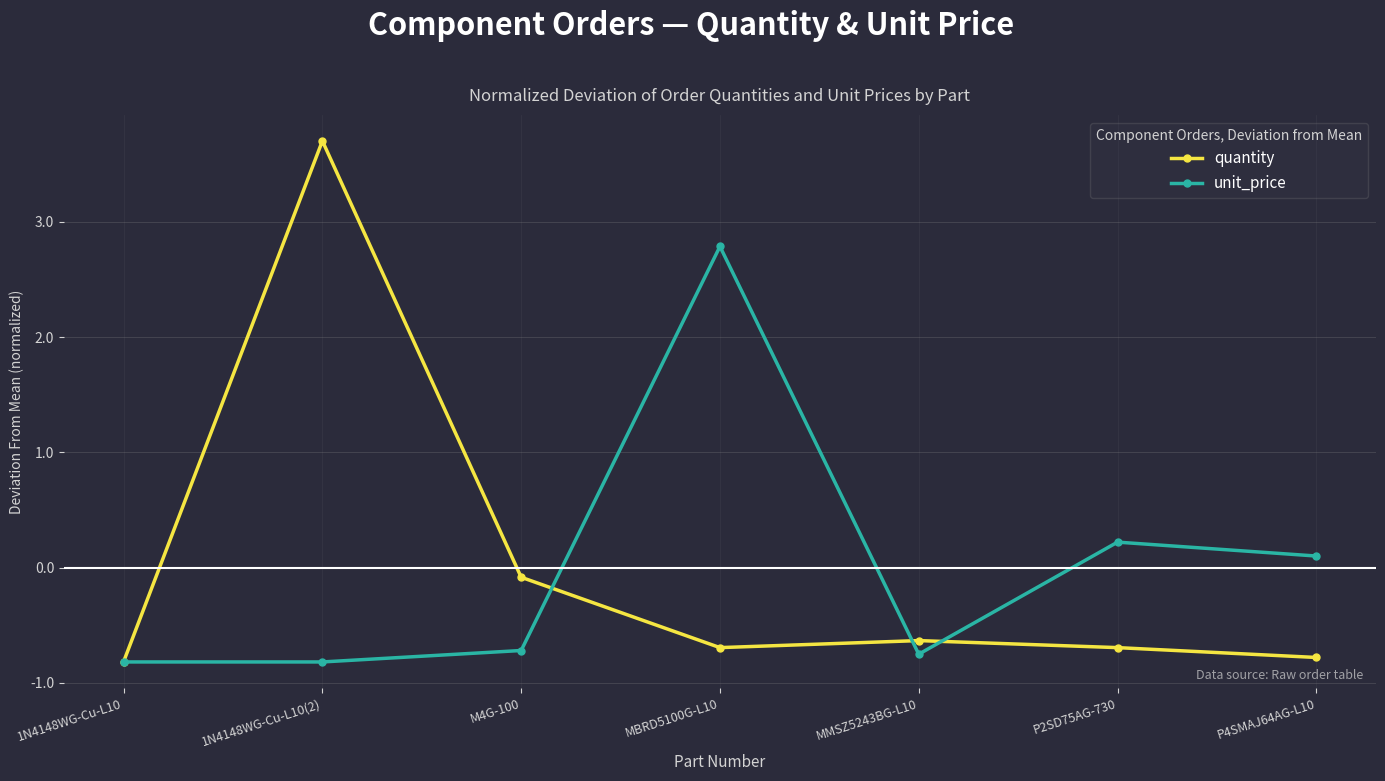

What is the spread (max minus min) of values at 1N4148WG-Cu-L10(2)?

4.5